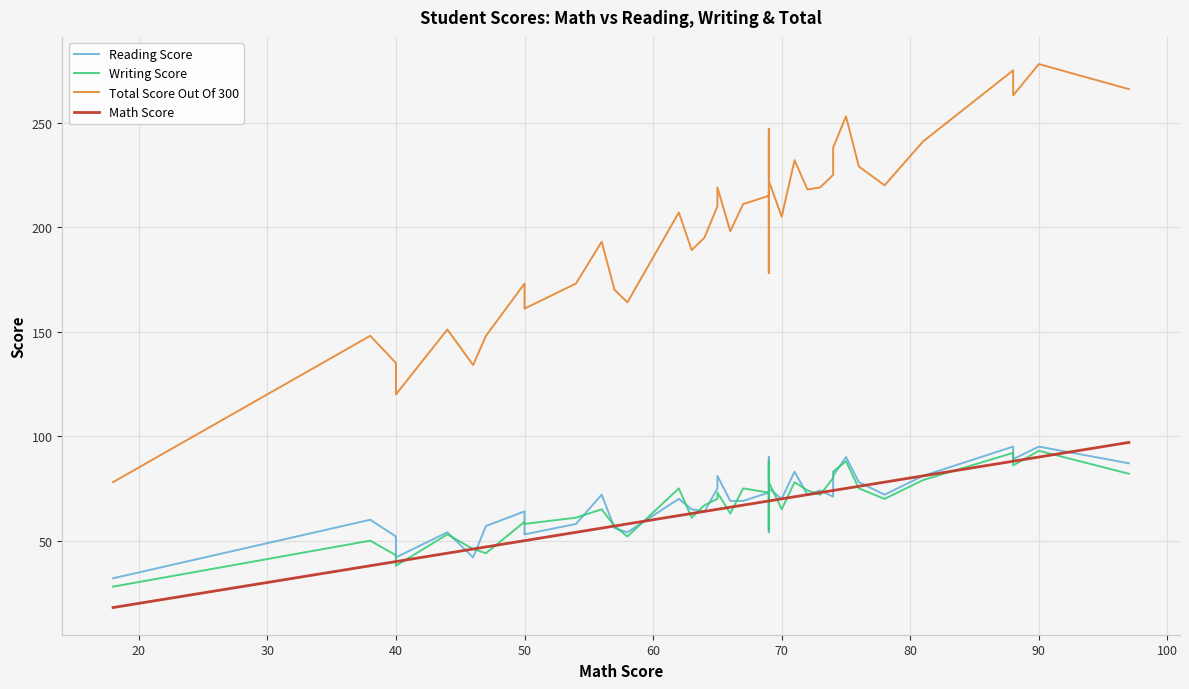

List the series in order of their peak value, highest first.

Total Score Out Of 300, Math Score, Reading Score, Writing Score